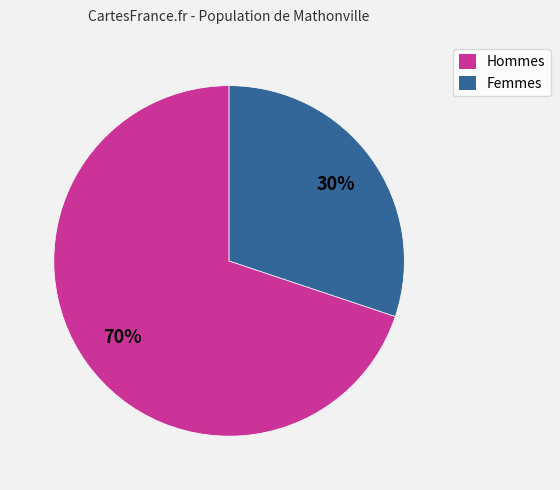

Is it true that Femmes is 30% of the pie?

True